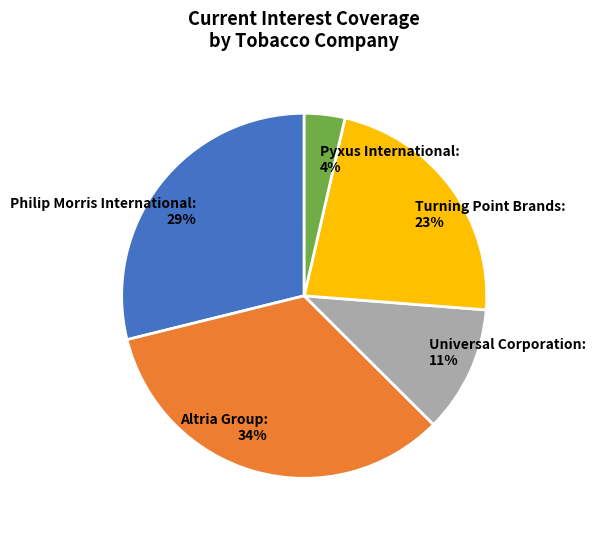

To the nearest percent, what is the difference between the largest and smallest slice percentages?

30%